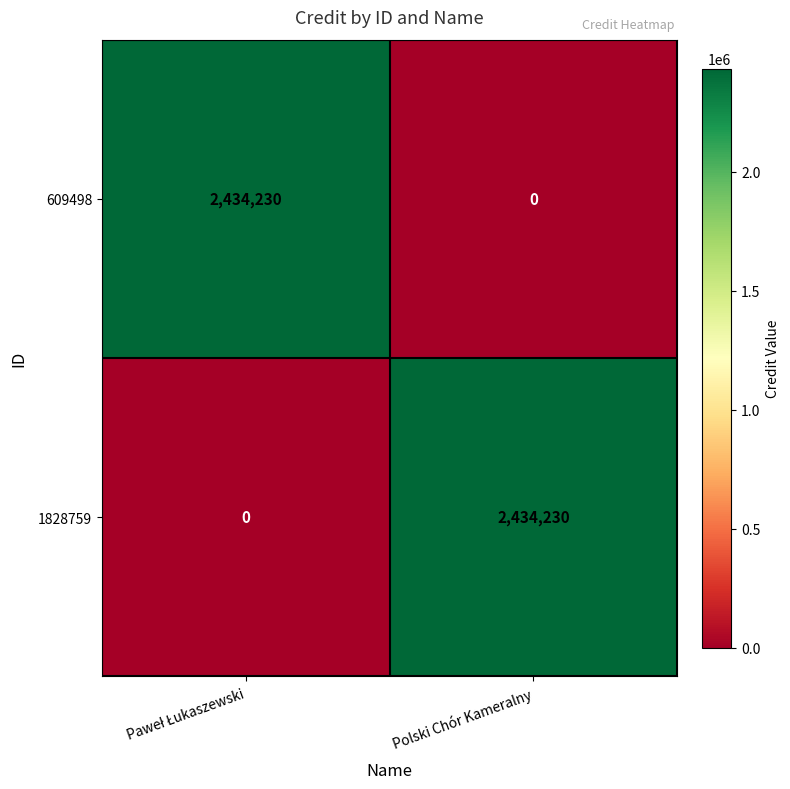

Read the 1828759 value at Polski Chór Kameralny, to the nearest 50.

2434250